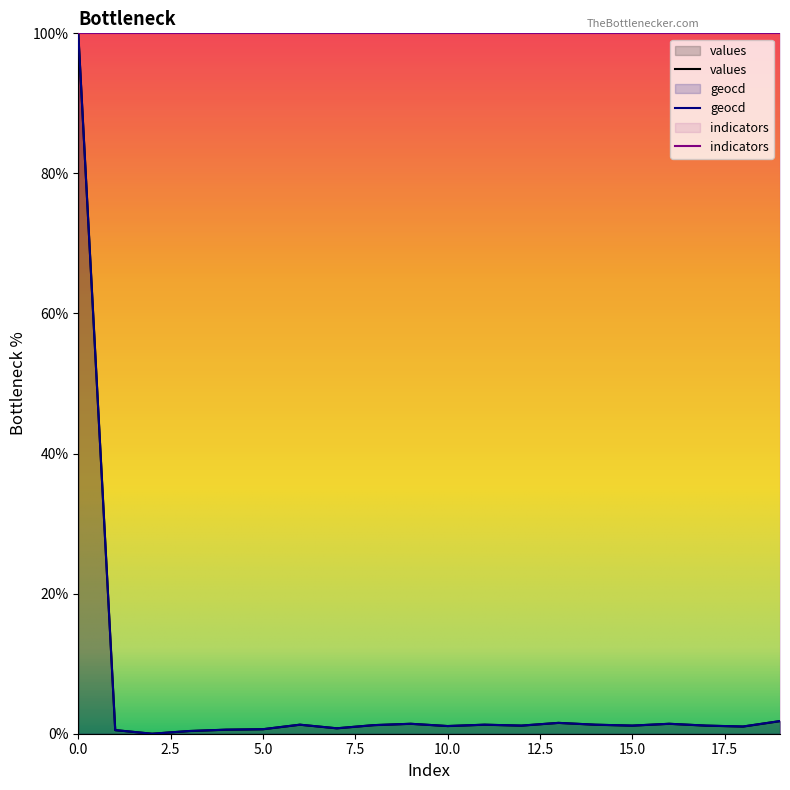

What is the value of the geocd point at the 19th from the left?

1.0